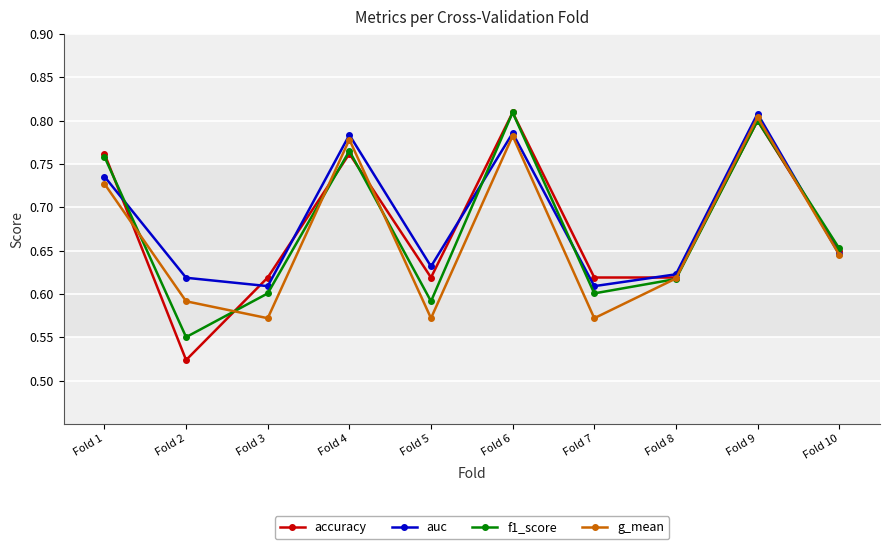

Which category has the highest value in the g_mean series?

Fold 9